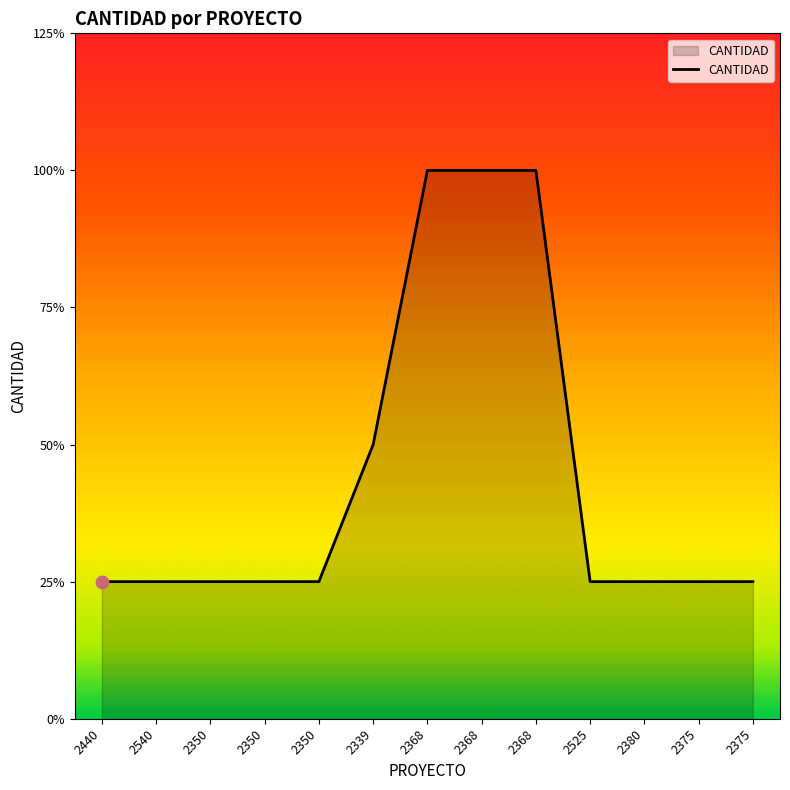

Between 2375 and 2350, which is larger?

2375